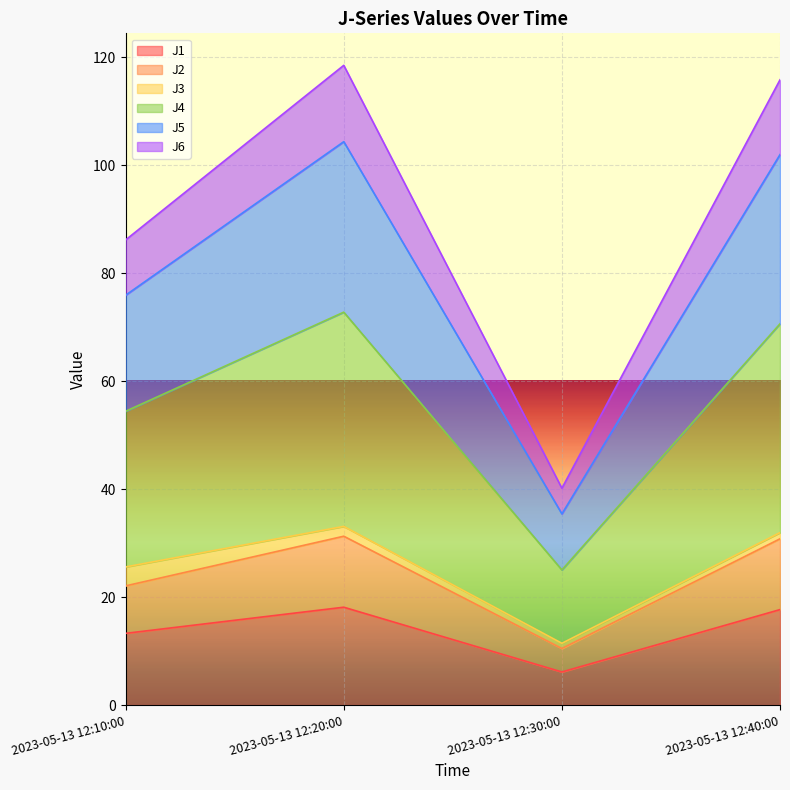

What are all the series names shown in the legend?

J1, J2, J3, J4, J5, J6